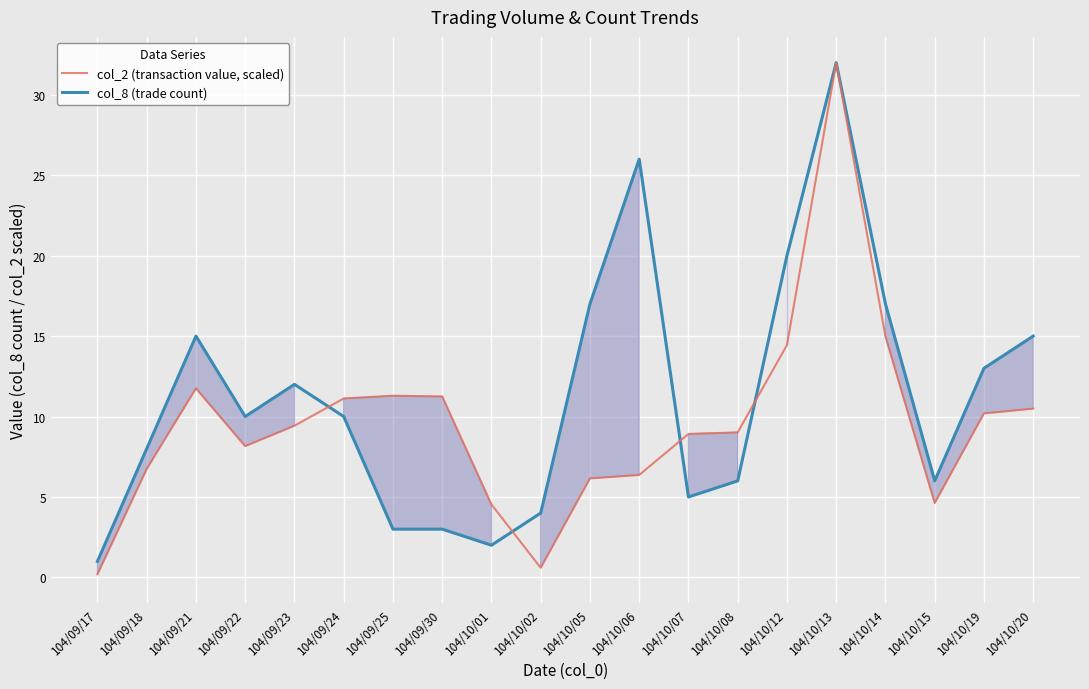

What is the total value across all series at 104/09/23?

21.4